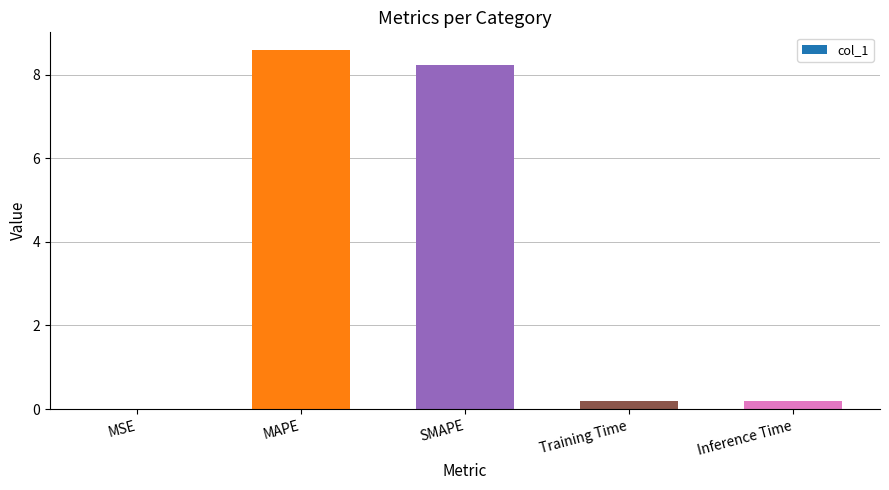

What is the sum of all values?

17.2